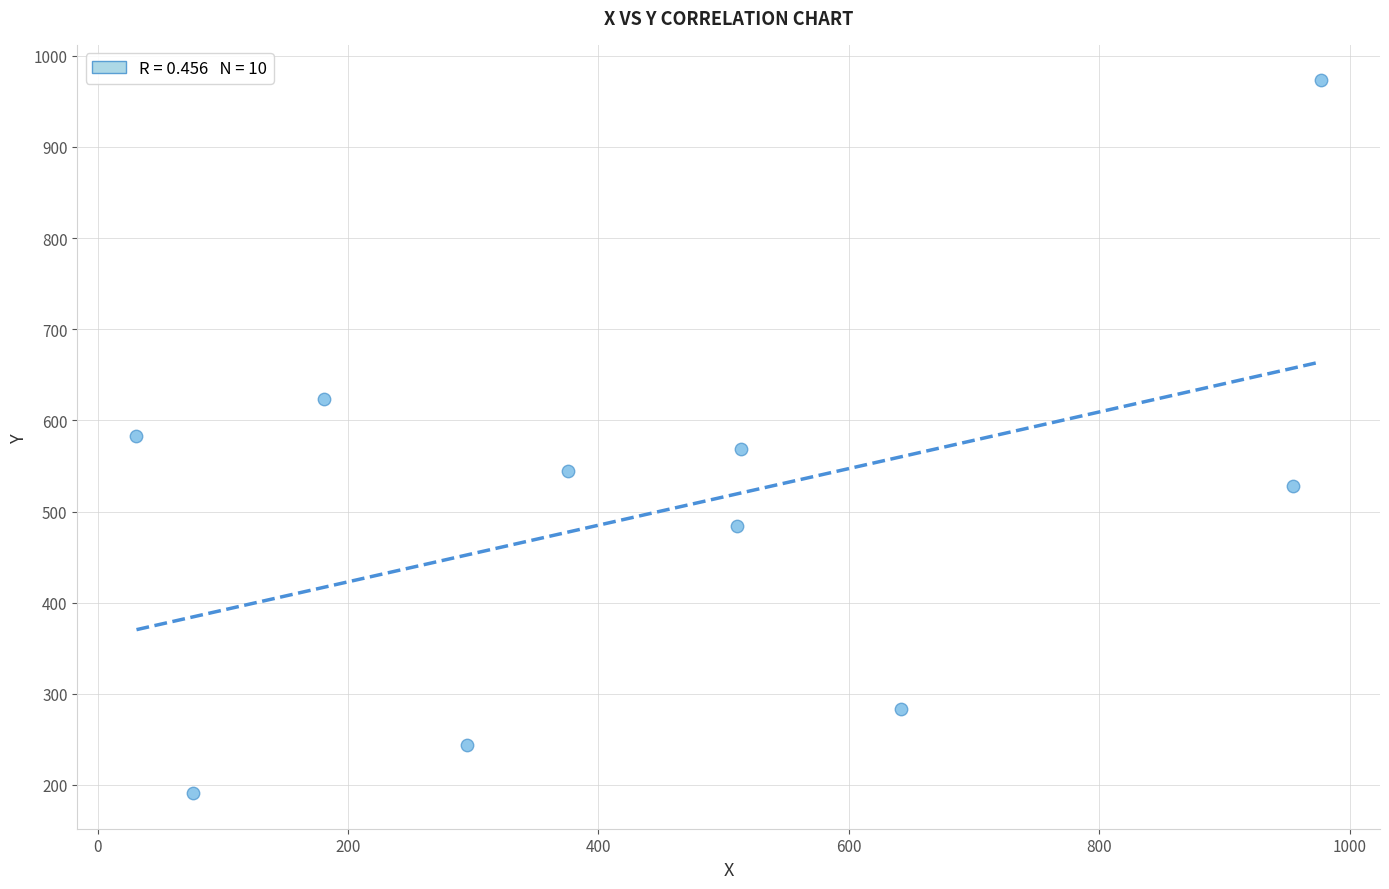

What is the range of X values (max minus min)?

946